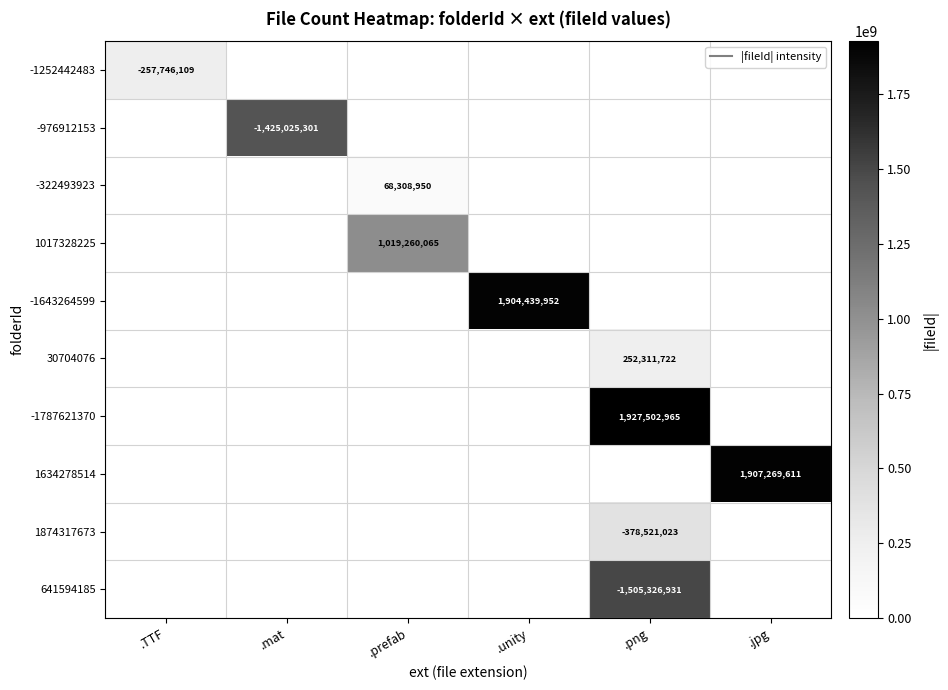

Rank the series by their maximum value, from highest to lowest.

-1787621370, 1634278514, -1643264599, 641594185, -976912153, 1017328225, 1874317673, -1252442483, 30704076, -322493923